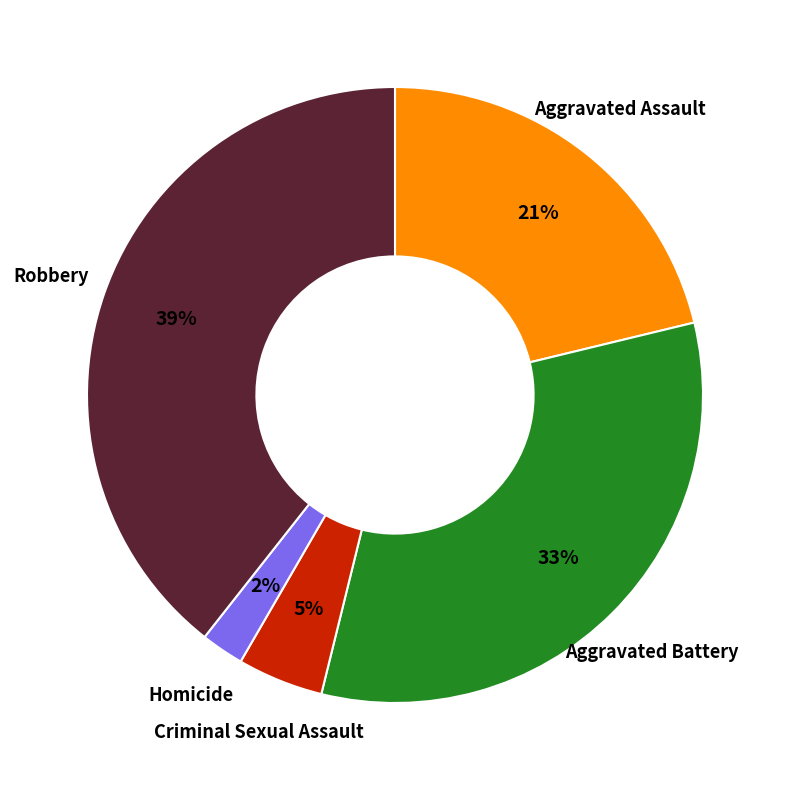

Does any single category account for the majority?

No